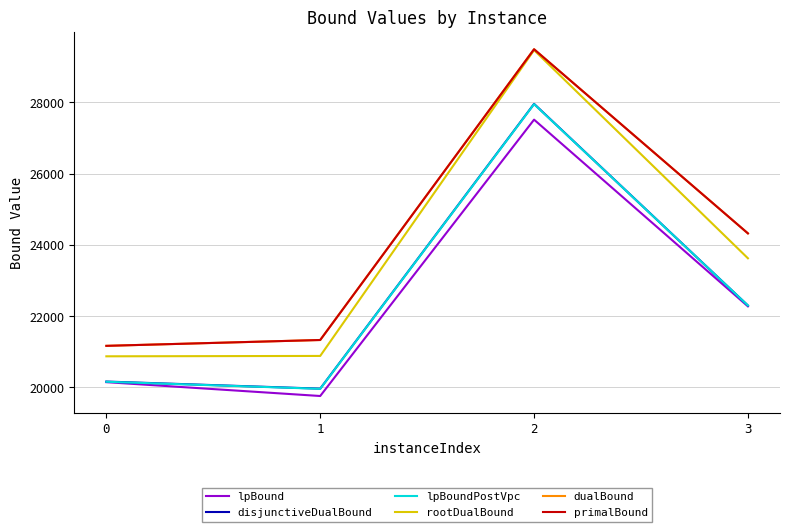

Which series has the largest total across all categories?

dualBound